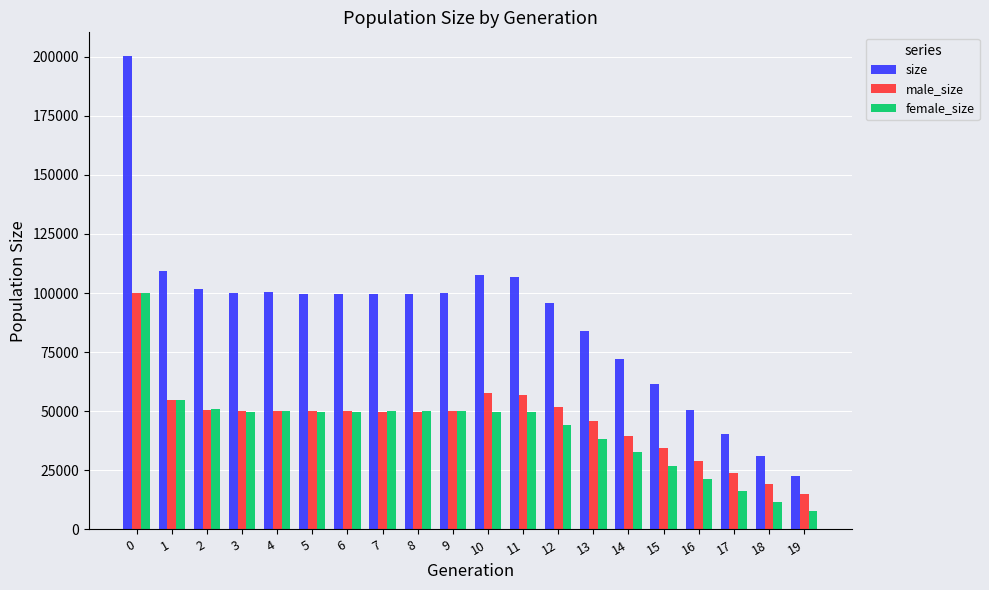

The value of male_size at 11 is 57042. True or false?

True